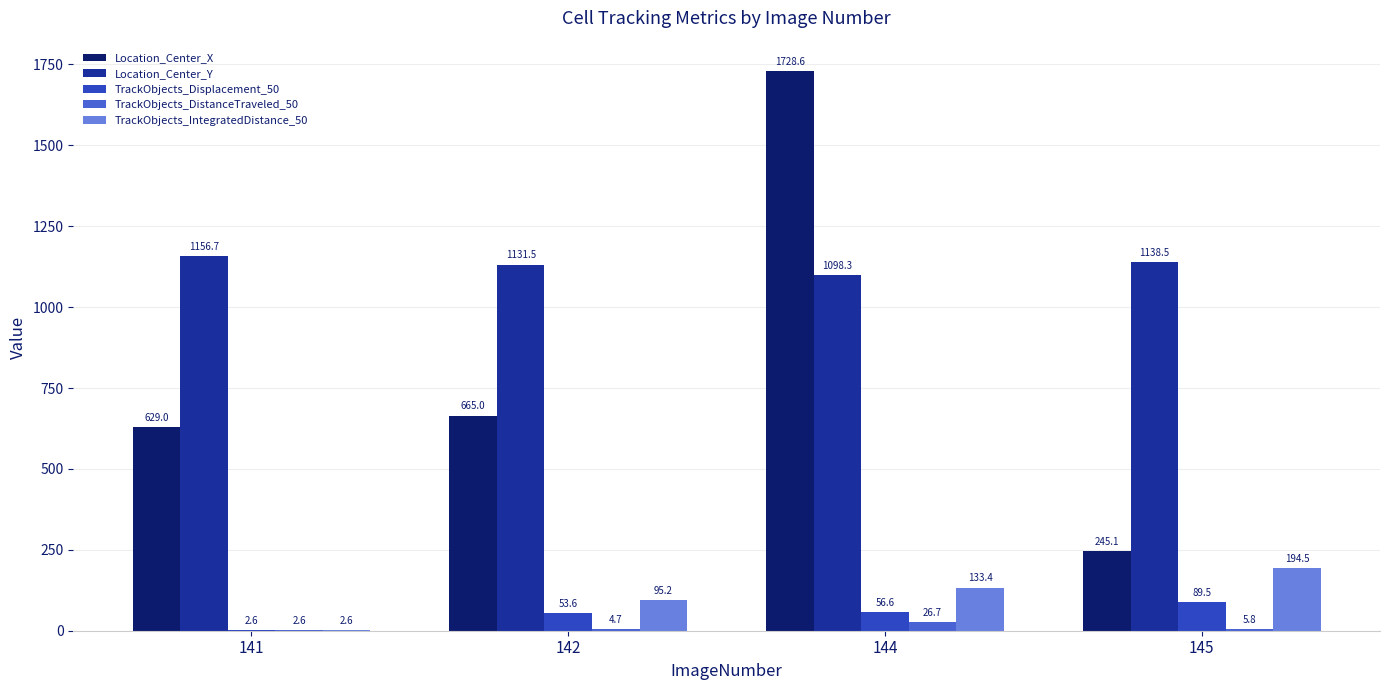

What is the sum of all TrackObjects_DistanceTraveled_50 values?

39.8